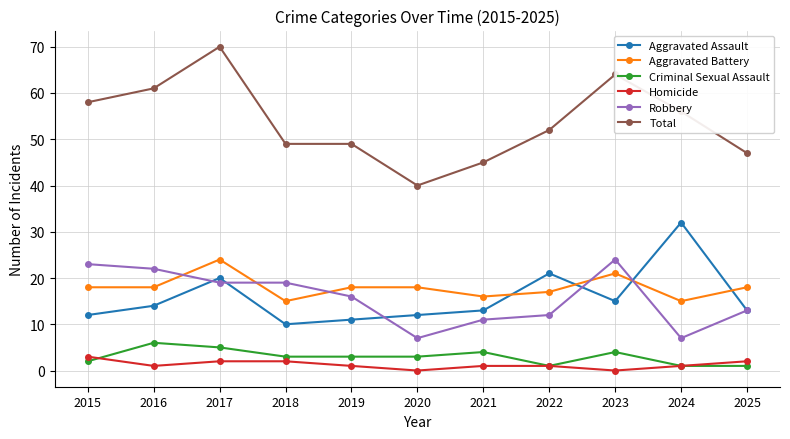

Reading left to right, extract all data points from this chart.

Aggravated Assault: 2015=12	2016=14	2017=20	2018=10	2019=11	2020=12	2021=13	2022=21	2023=15	2024=32	2025=13
Aggravated Battery: 2015=18	2016=18	2017=24	2018=15	2019=18	2020=18	2021=16	2022=17	2023=21	2024=15	2025=18
Criminal Sexual Assault: 2015=2	2016=6	2017=5	2018=3	2019=3	2020=3	2021=4	2022=1	2023=4	2024=1	2025=1
Homicide: 2015=3	2016=1	2017=2	2018=2	2019=1	2020=0	2021=1	2022=1	2023=0	2024=1	2025=2
Robbery: 2015=23	2016=22	2017=19	2018=19	2019=16	2020=7	2021=11	2022=12	2023=24	2024=7	2025=13
Total: 2015=58	2016=61	2017=70	2018=49	2019=49	2020=40	2021=45	2022=52	2023=64	2024=56	2025=47